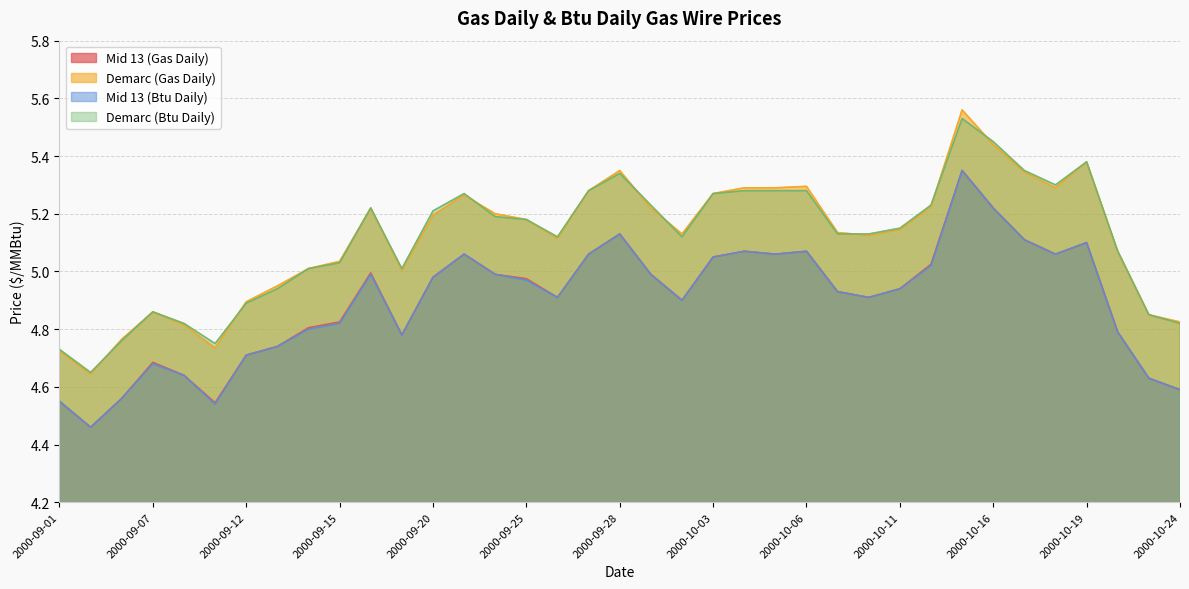

At 2000-09-08, list the series in order from smallest to largest.

Mid 13 (Gas Daily), Mid 13 (Btu Daily), Demarc (Gas Daily), Demarc (Btu Daily)